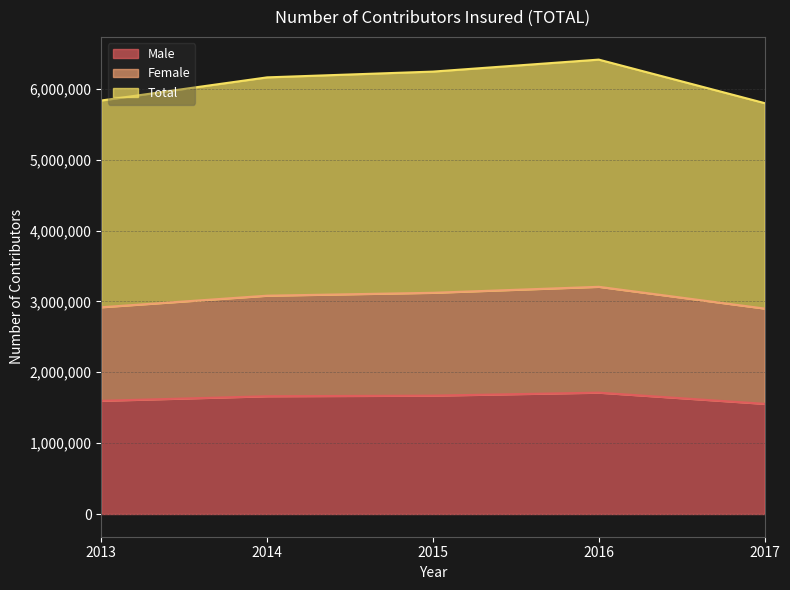

Is it true that Female equals 1722403 at 2016?

False